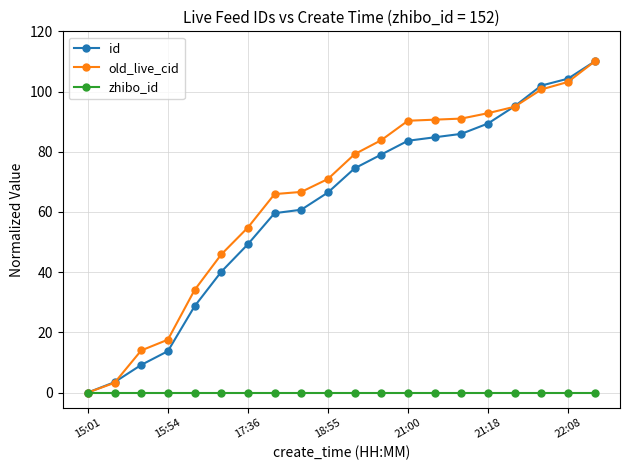

At how many categories does at least one series exceed 98?

3